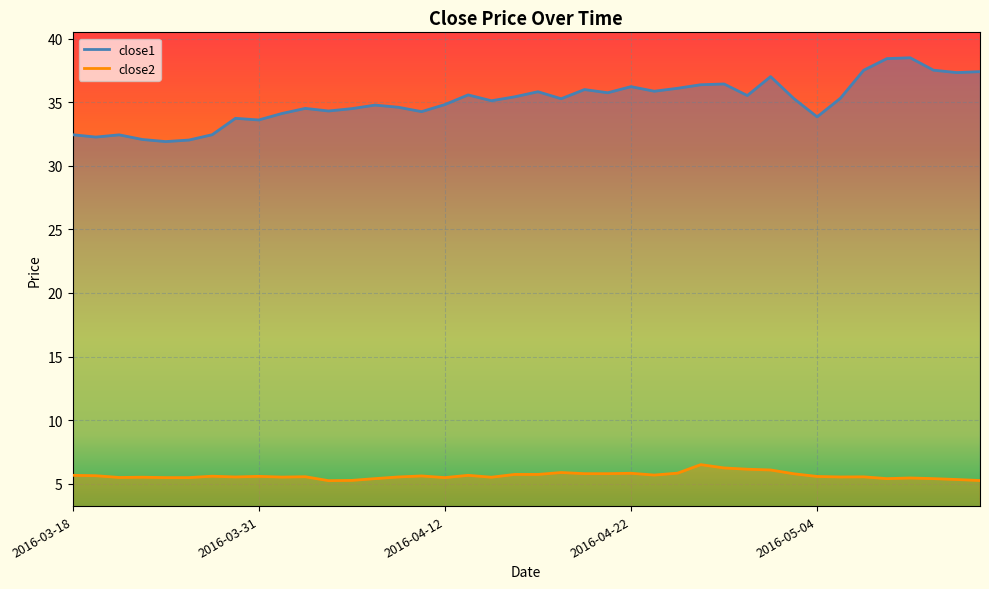

List the series in order of their peak value, lowest first.

close2, close1